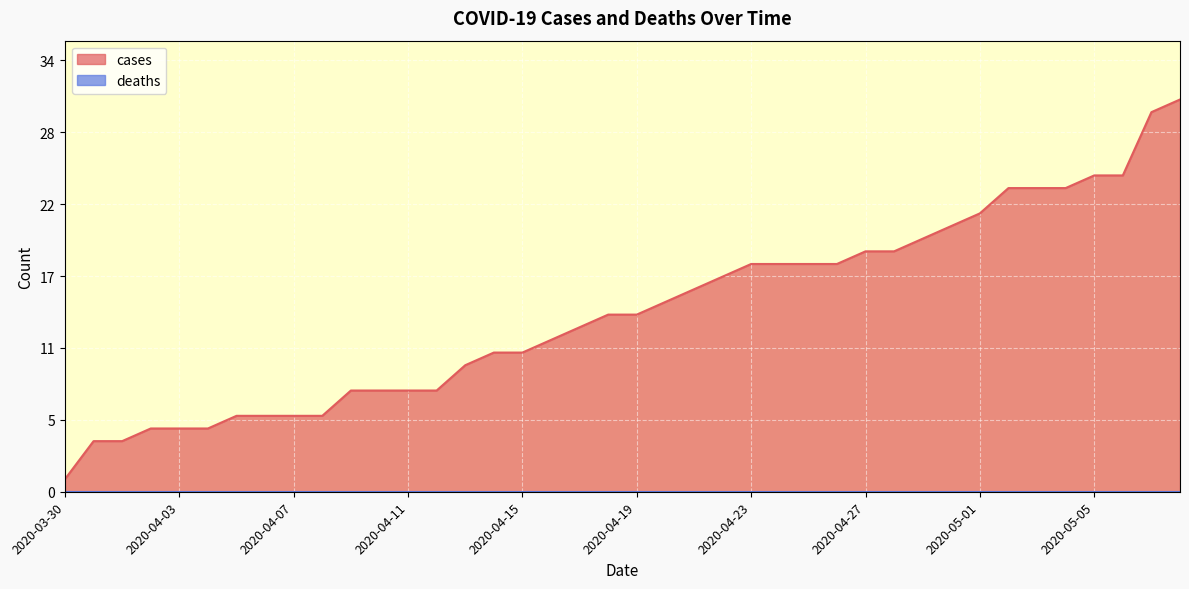

List the labels in order of value, largest first.

2020-05-08, 2020-05-07, 2020-05-05, 2020-05-06, 2020-05-02, 2020-05-03, 2020-05-04, 2020-05-01, 2020-04-30, 2020-04-29, 2020-04-27, 2020-04-28, 2020-04-23, 2020-04-24, 2020-04-25, 2020-04-26, 2020-04-22, 2020-04-21, 2020-04-20, 2020-04-18, 2020-04-19, 2020-04-17, 2020-04-16, 2020-04-14, 2020-04-15, 2020-04-13, 2020-04-09, 2020-04-10, 2020-04-11, 2020-04-12, 2020-04-05, 2020-04-06, 2020-04-07, 2020-04-08, 2020-04-02, 2020-04-03, 2020-04-04, 2020-03-31, 2020-04-01, 2020-03-30